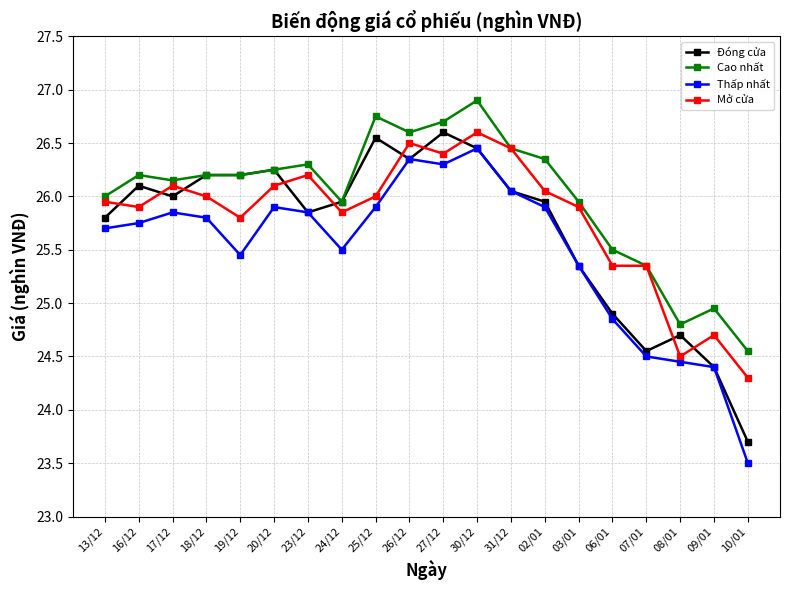

What is the total value across all series at 26/12?

105.8